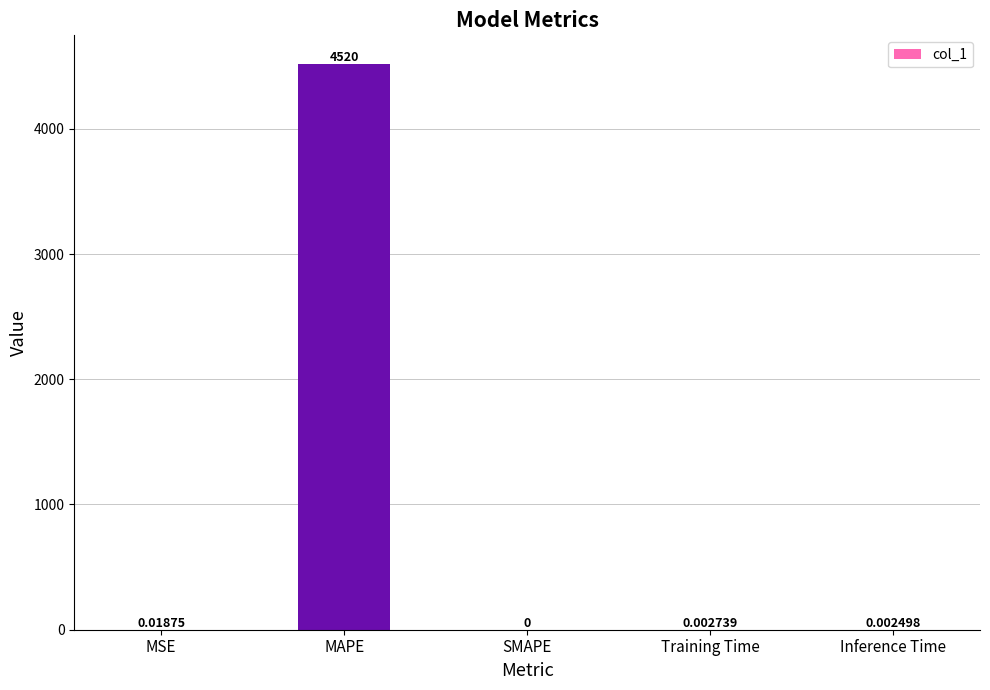

Are the bars horizontal?

No